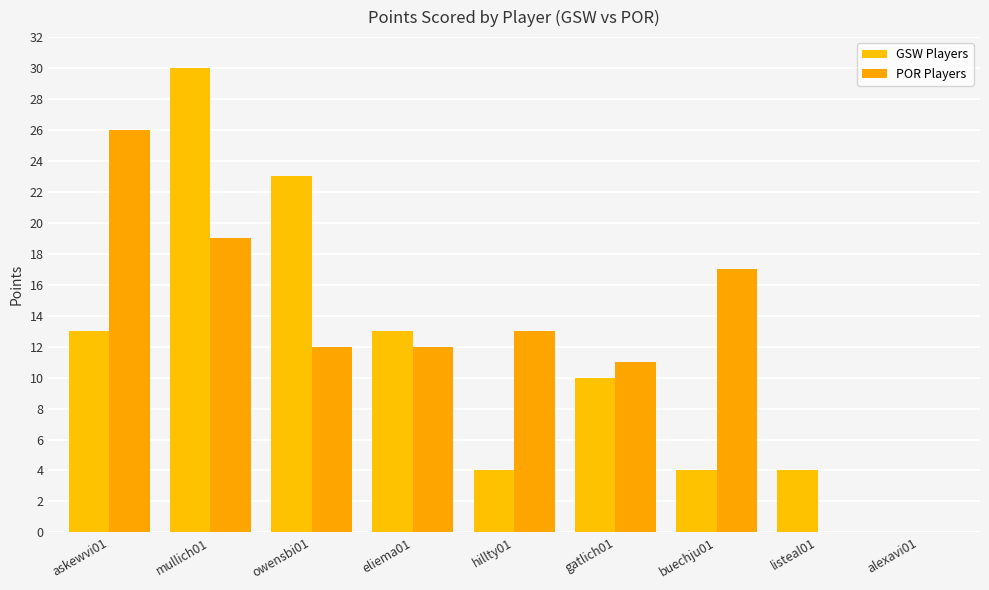

What is the total value across all series at askewvi01?

39